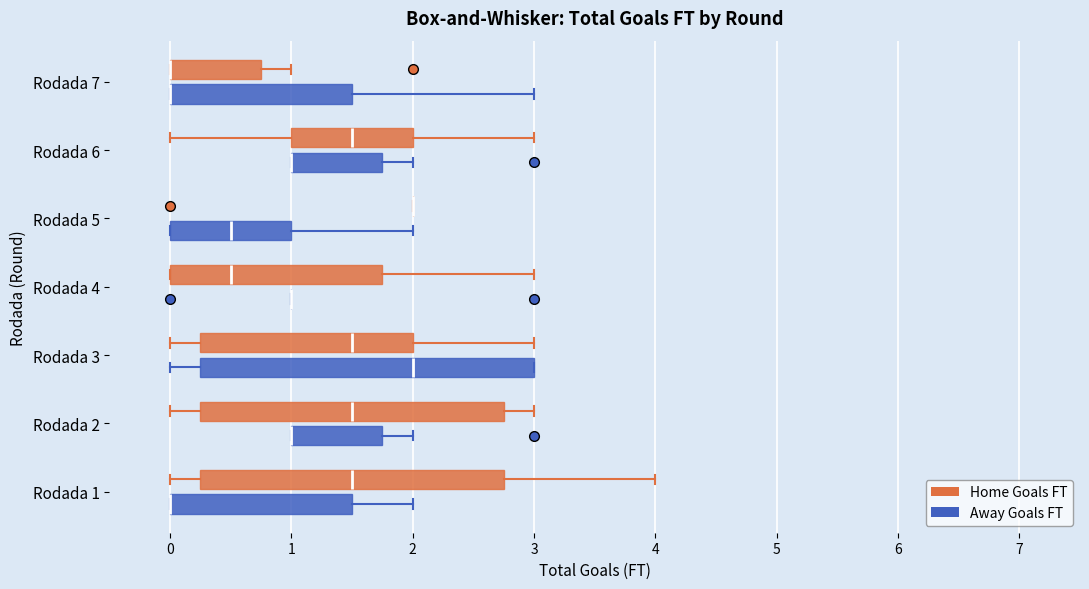

Reading bottom to top, read every box against the x-axis: the position of its median line, the range the box covers, and the ends of its whiskers. The values are not printed on the chart, so give them approximately, as read against the axis.

Rodada 1 (Away Goals FT): median 0.0 (drawn on the box's left edge), box 0.0 to 1.5, whiskers 0.0 to 2.0
Rodada 1 (Home Goals FT): median 1.5, box 0.3 to 2.8, whiskers 0.0 to 4.0
Rodada 2 (Away Goals FT): median 1.0 (drawn on the box's left edge), box 1.0 to 1.8, whiskers 1.0 to 2.0
Rodada 2 (Home Goals FT): median 1.5, box 0.3 to 2.8, whiskers 0.0 to 3.0
Rodada 3 (Away Goals FT): median 2.0, box 0.3 to 3.0, whiskers 0.0 to 3.0
Rodada 3 (Home Goals FT): median 1.5, box 0.3 to 2.0, whiskers 0.0 to 3.0
Rodada 4 (Away Goals FT): box collapsed to a line at 1.0, whiskers 1.0 to 1.0
Rodada 4 (Home Goals FT): median 0.5, box 0.0 to 1.8, whiskers 0.0 to 3.0
Rodada 5 (Away Goals FT): median 0.5, box 0.0 to 1.0, whiskers 0.0 to 2.0
Rodada 5 (Home Goals FT): box collapsed to a line at 2.0, whiskers 2.0 to 2.0
Rodada 6 (Away Goals FT): median 1.0 (drawn on the box's left edge), box 1.0 to 1.8, whiskers 1.0 to 2.0
Rodada 6 (Home Goals FT): median 1.5, box 1.0 to 2.0, whiskers 0.0 to 3.0
Rodada 7 (Away Goals FT): median 0.0 (drawn on the box's left edge), box 0.0 to 1.5, whiskers 0.0 to 3.0
Rodada 7 (Home Goals FT): median 0.0 (drawn on the box's left edge), box 0.0 to 0.8, whiskers 0.0 to 1.0